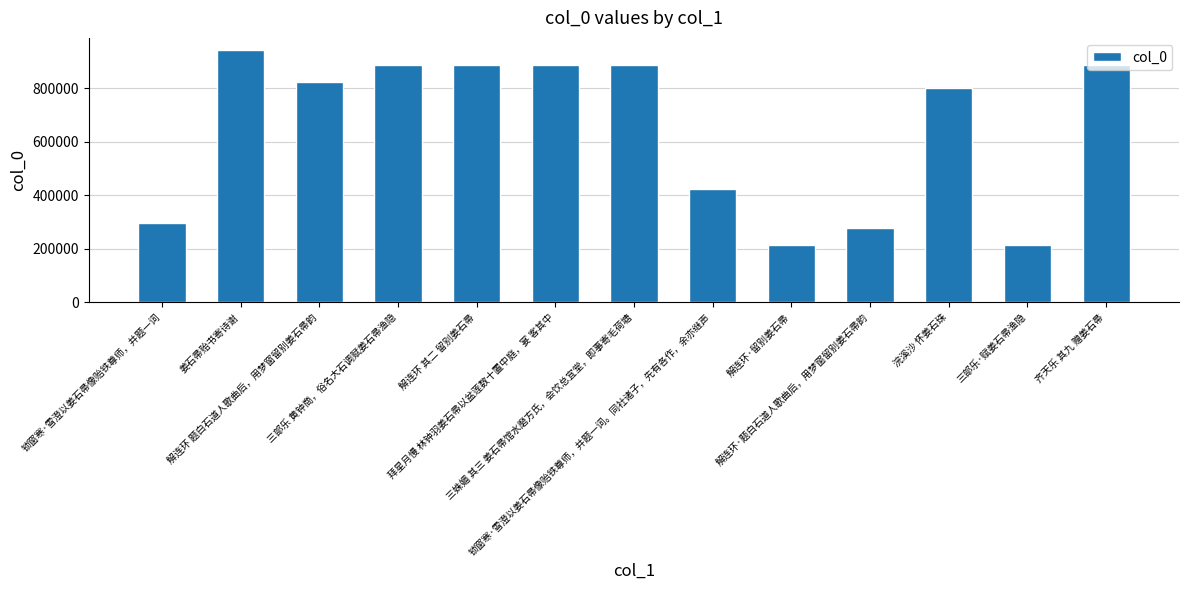

What is the average value?

648474